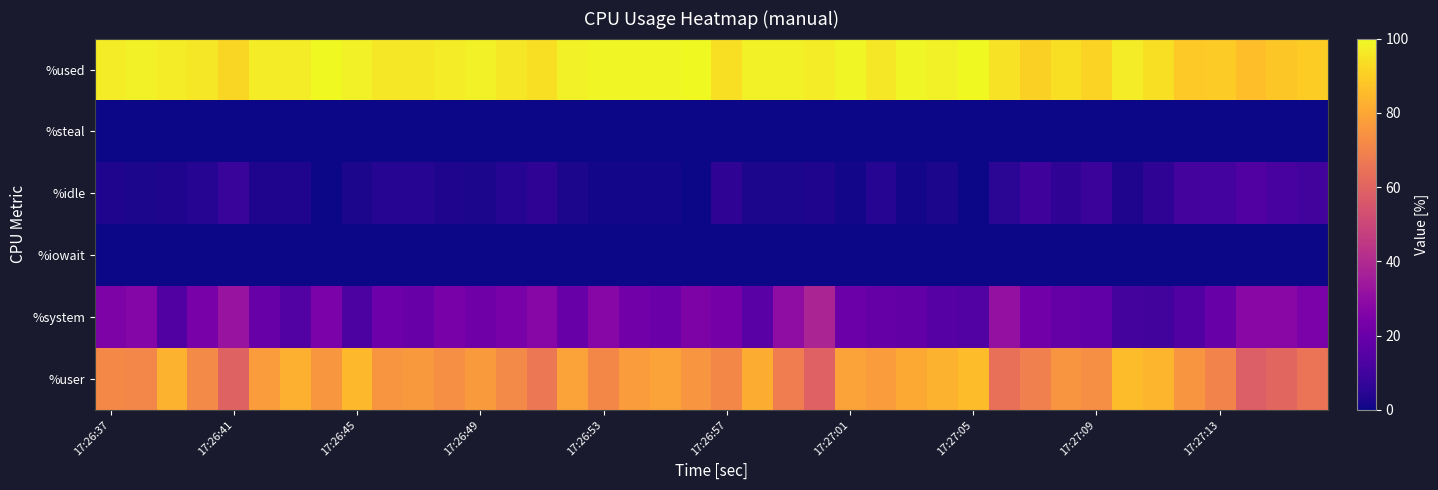

Reading right to left, what are all the values shown in this chart?

%user: 65.3	60.8	57.9	70.2	75.0	83.7	85.9	73.3	75.0	68.8	63.9	85.9	82.8	80.8	77.2	78.6	59.0	68.0	82.0	71.1	75.0	78.8	77.0	71.3	78.8	66.3	72.0	76.8	73.5	76.3	75.2	85.2	75.8	82.7	77.2	59.6	71.9	83.0	70.7	71.7
%system: 24.5	27.8	28.4	19.1	14.0	10.2	11.1	17.8	19.0	21.9	30.9	14.1	15.2	18.2	18.8	20.4	38.0	29.9	16.0	22.7	25.0	20.2	22.0	27.7	19.2	27.6	24.0	21.2	23.5	19.6	20.8	12.9	24.2	14.3	19.8	32.3	24.0	14.0	27.3	25.2
%iowait: 0.0	0.0	0.0	0.0	0.0	0.0	0.0	0.0	0.0	0.0	0.0	0.0	0.0	0.0	0.0	0.0	0.0	0.0	0.0	0.0	0.0	0.0	0.0	0.0	0.0	0.0	0.0	0.0	0.0	0.0	0.0	0.0	0.0	0.0	0.0	0.0	0.0	0.0	0.0	0.0
%idle: 10.2	11.3	13.7	10.6	11.0	6.1	3.0	8.9	6.0	9.4	5.2	0.0	2.0	1.0	4.0	1.0	3.0	2.1	2.0	6.2	0.0	1.0	1.0	1.0	2.0	6.1	4.0	2.0	3.1	4.1	4.0	2.0	0.0	3.1	3.0	8.1	4.2	3.0	2.0	3.0
%steal: 0.0	0.0	0.0	0.0	0.0	0.0	0.0	0.0	0.0	0.0	0.0	0.0	0.0	0.0	0.0	0.0	0.0	0.0	0.0	0.0	0.0	0.0	0.0	0.0	0.0	0.0	0.0	0.0	0.0	0.0	0.0	0.0	0.0	0.0	0.0	0.0	0.0	0.0	0.0	0.0
%used: 89.8	88.7	86.3	89.4	89.0	93.9	97.0	91.1	94.0	90.6	94.8	100.0	98.0	99.0	96.0	99.0	97.0	97.9	98.0	93.8	100.0	99.0	99.0	99.0	98.0	93.9	96.0	98.0	96.9	95.9	96.0	98.0	100.0	96.9	97.0	91.9	95.8	97.0	98.0	97.0